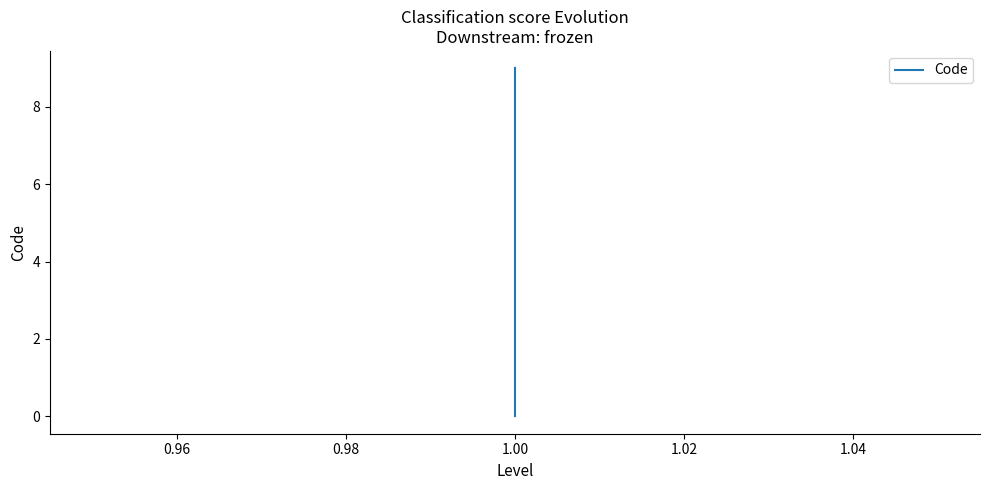

How many values are between 2 and 7?

5